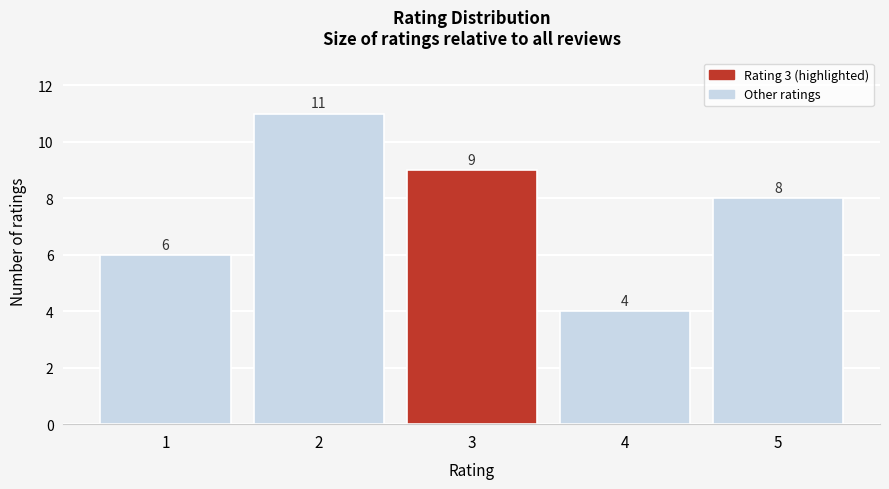

Reading right to left, what are all the values shown in this chart?

5=8	4=4	3=9	2=11	1=6